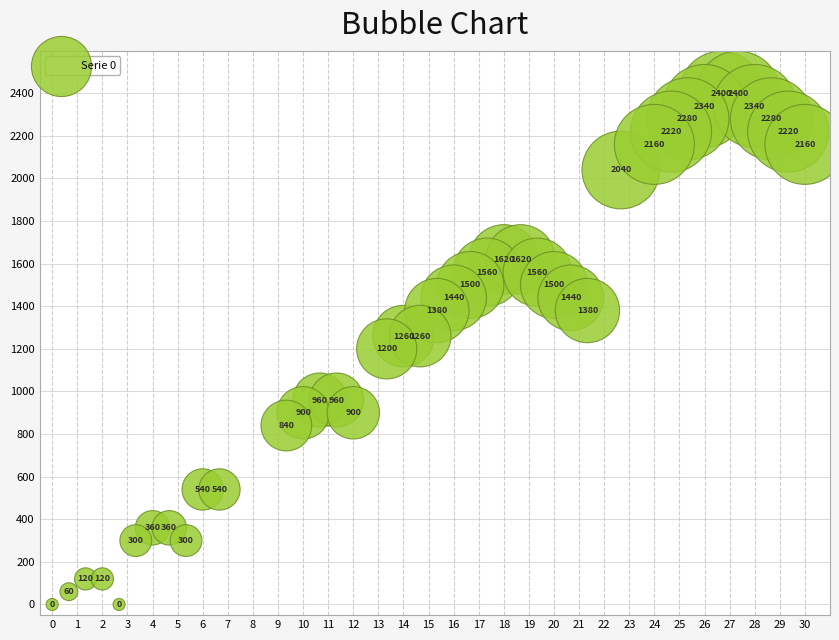

What is the range of Y values (max minus min)?

2400